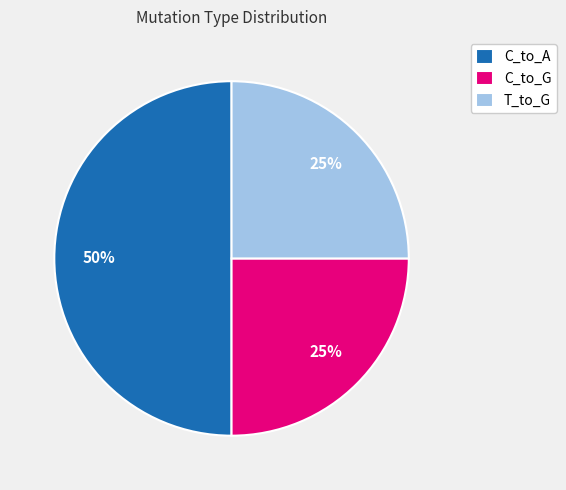

To the nearest percent, what is the average slice percentage?

33%